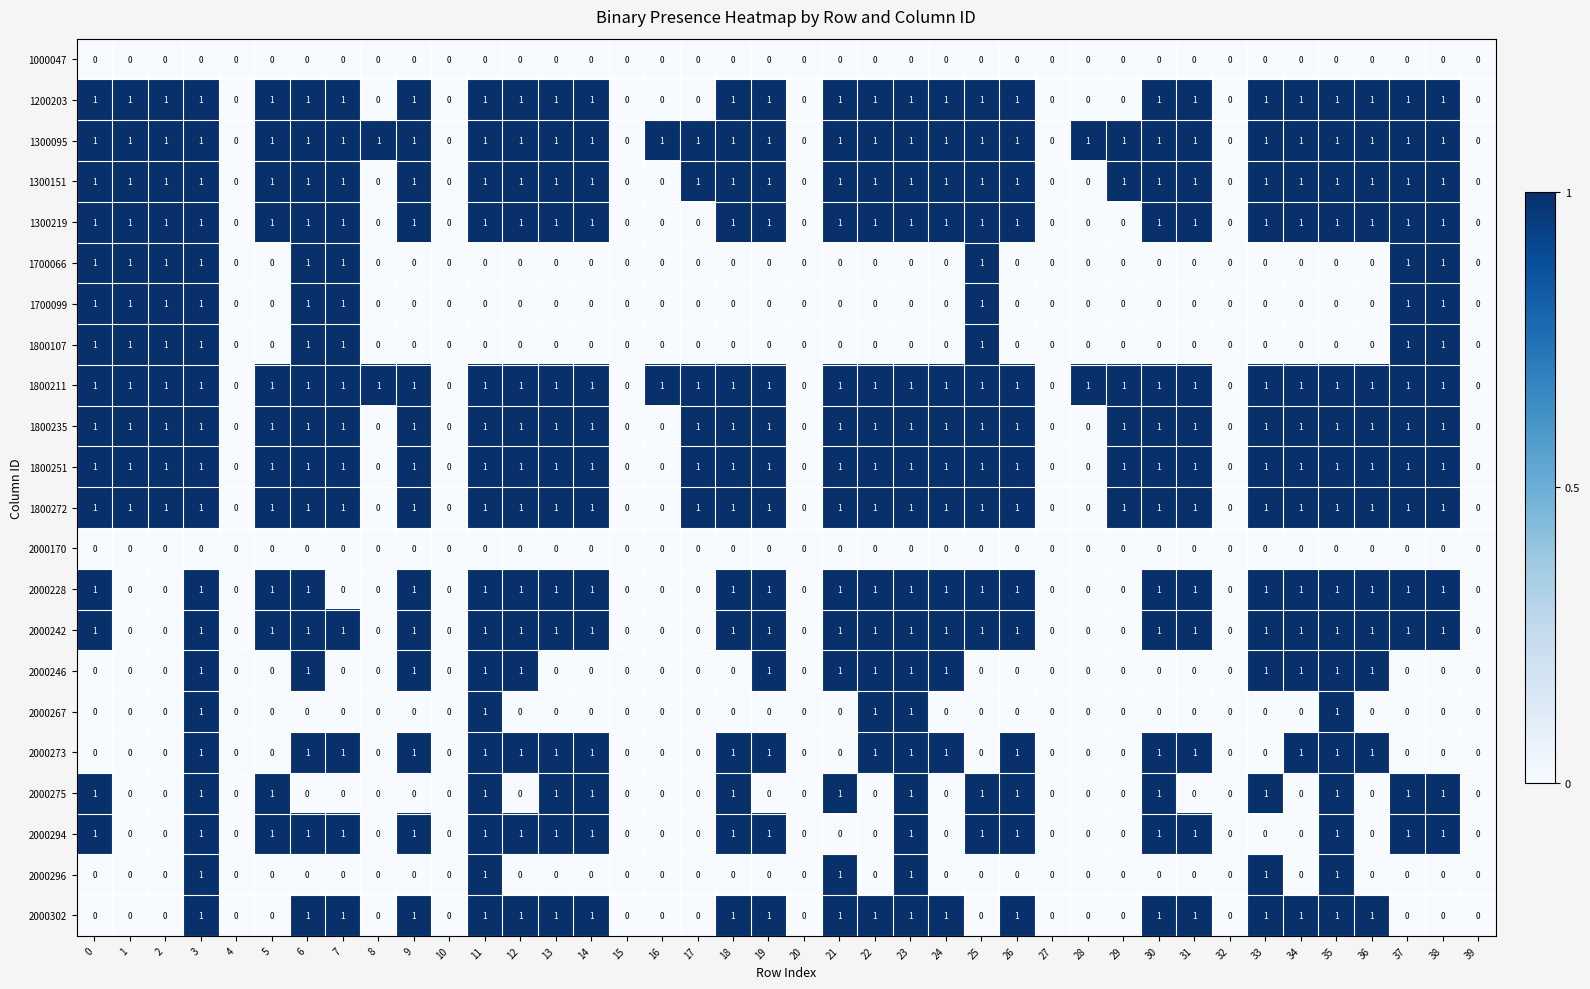

The value of 2000228 at 5 is 0. True or false?

False